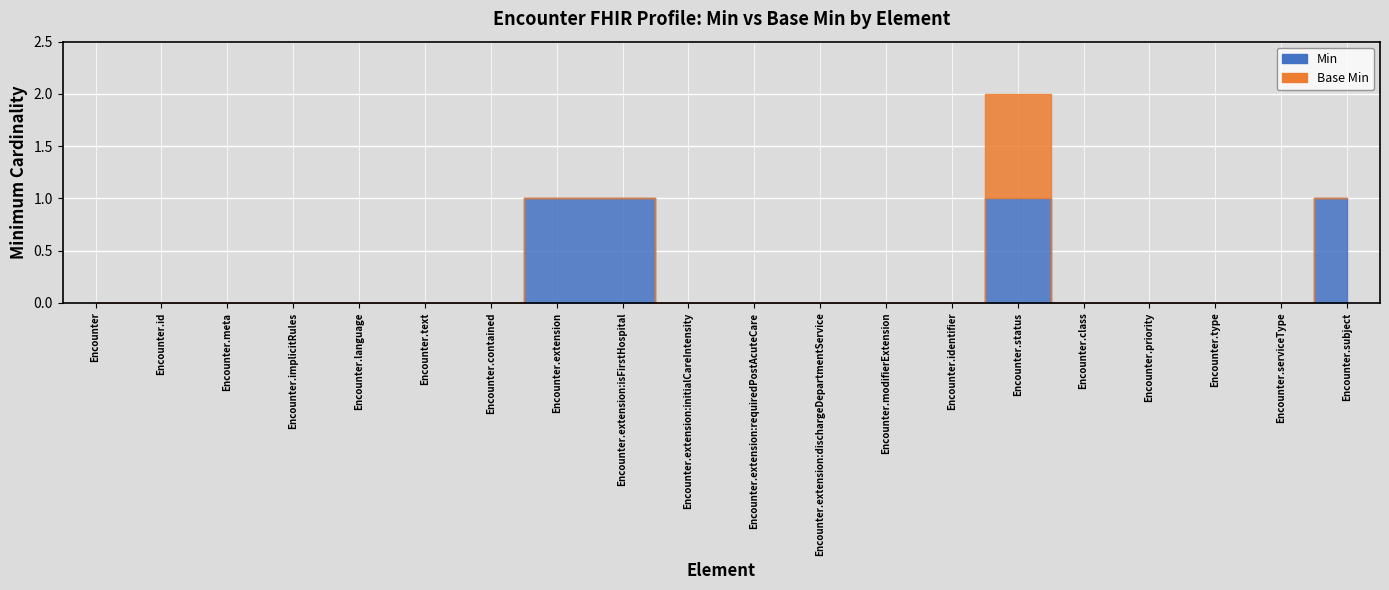

What are all the series names shown in the legend?

Min, Base Min